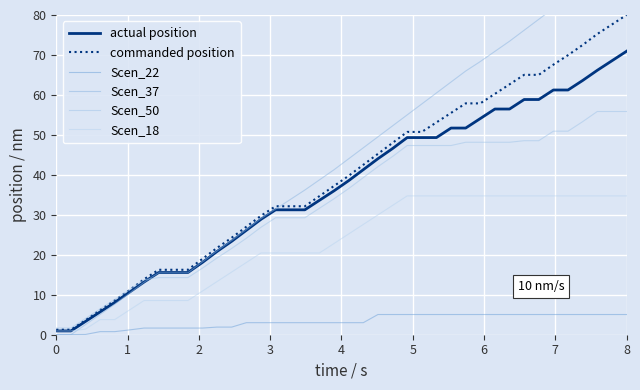

What is the average value of the Scen_50 series?

32.9